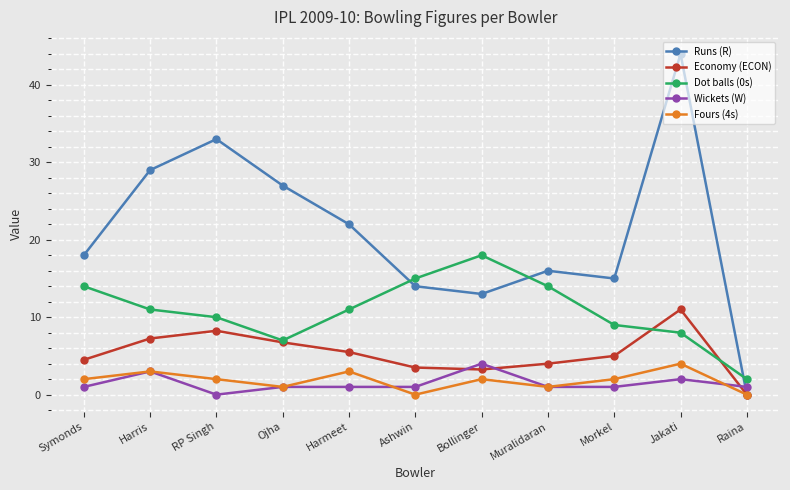

What position from the right is Harris?

10